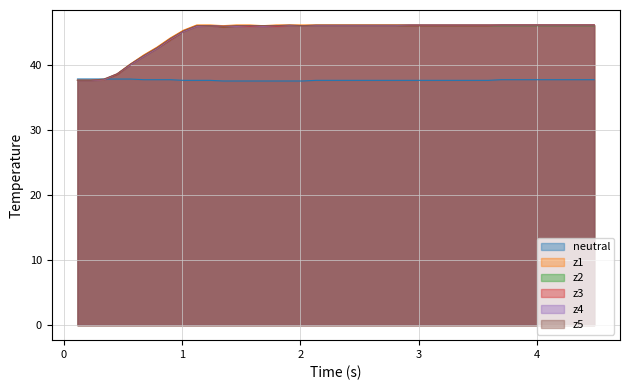

Does the chart display data point markers on the line(s)?

No